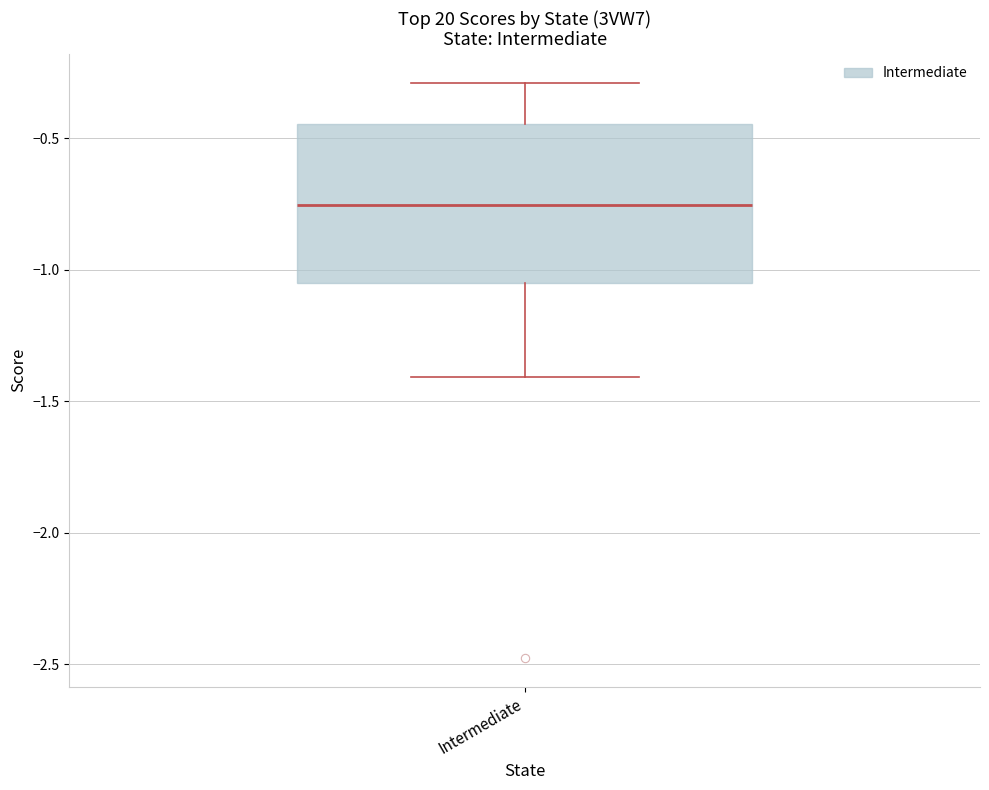

Read this box plot against the y-axis: the position of the median line, the range covered by the box, and the ends of both whiskers. The values are not printed on the chart, so give them approximately, as read against the axis.

median -0.75, box -1.05 to -0.45, whiskers -1.40 to -0.30